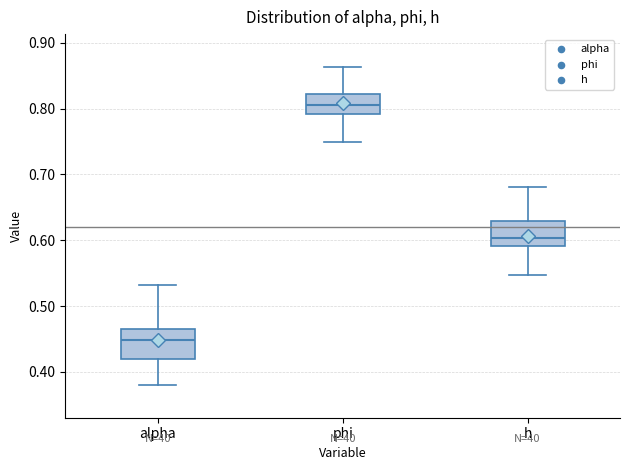

Where does the lower whisker of the box for phi end on the y-axis? The values are not printed on the chart, so give them approximately, as read against the axis.

0.75